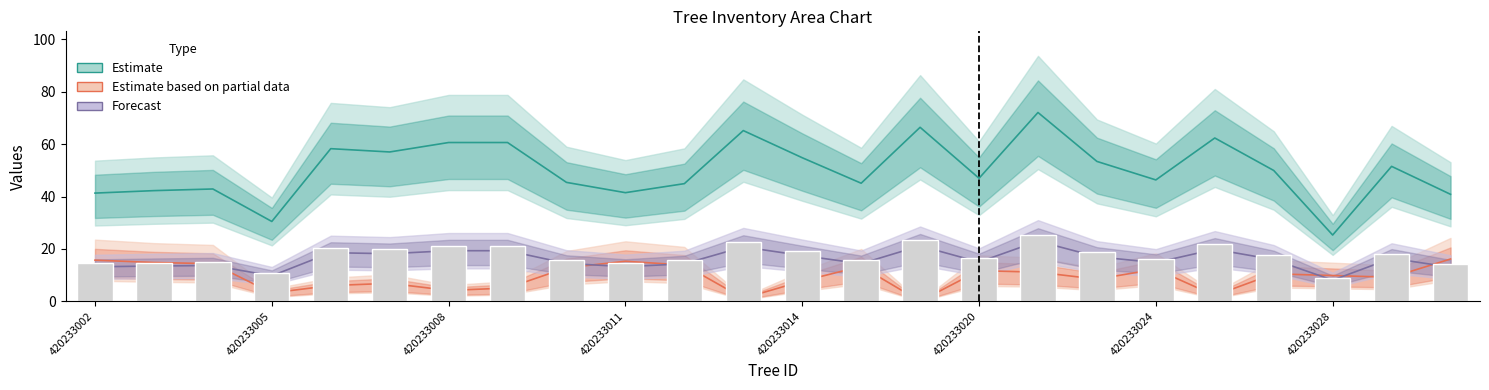

At how many categories does at least one series exceed 69?

1